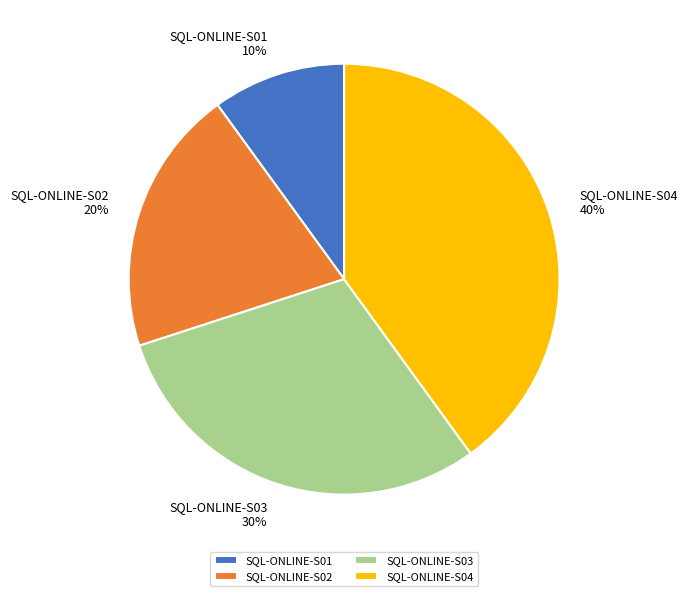

Combined, do SQL-ONLINE-S04 and SQL-ONLINE-S02 account for over 50%?

Yes